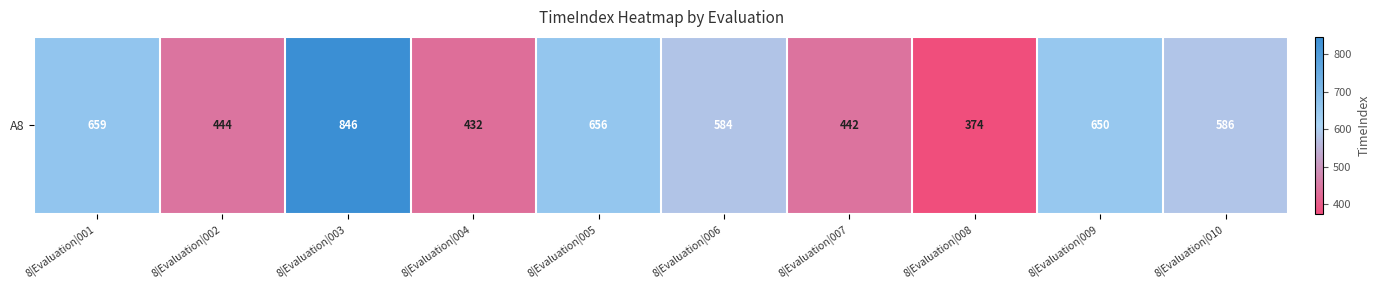

Which label corresponds to the smallest value in the chart?

8|Evaluation|008